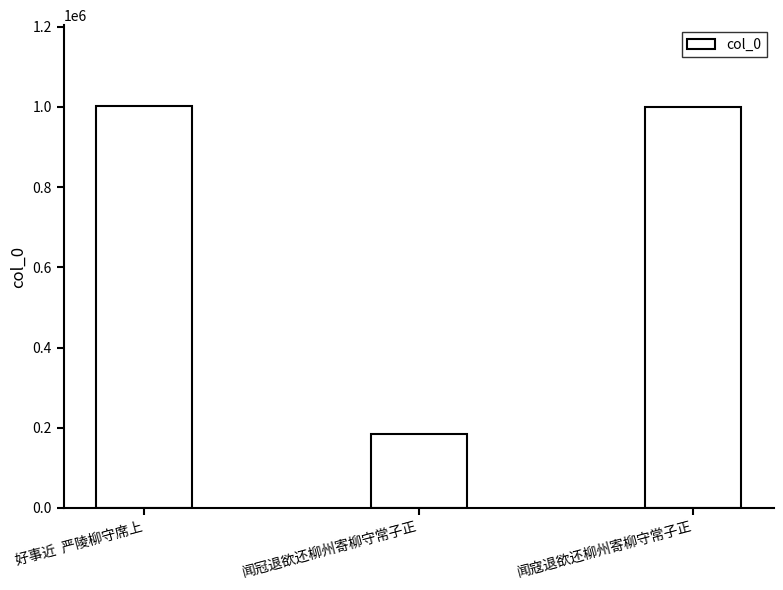

What is the change in value from 好事近  严陵柳守席上 to 闻寇退欲还柳州寄柳守常子正?

-2234